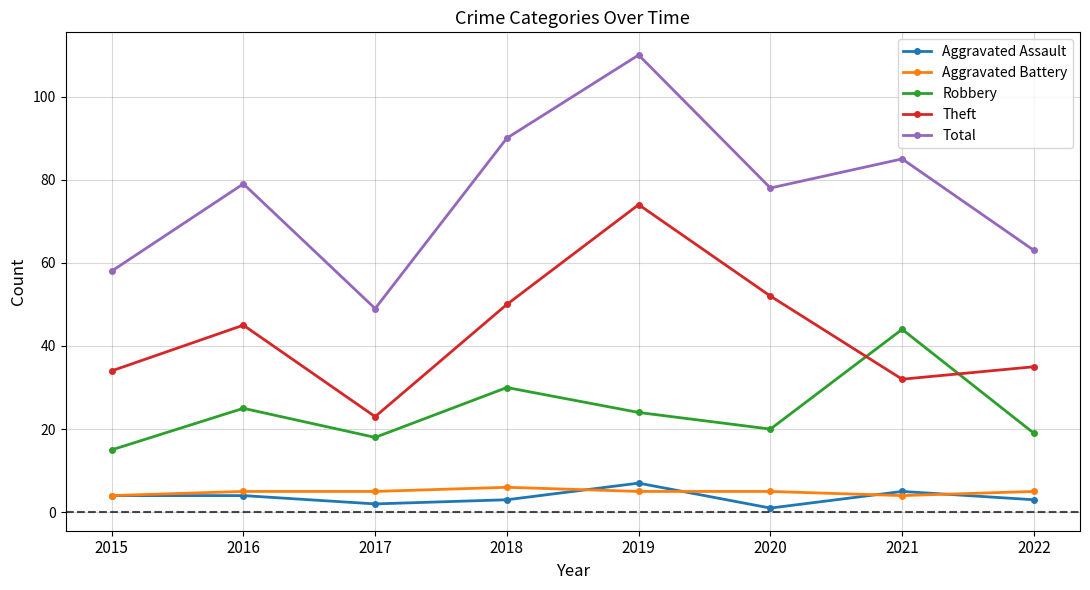

Which category has the highest value in the Aggravated Battery series?

2018